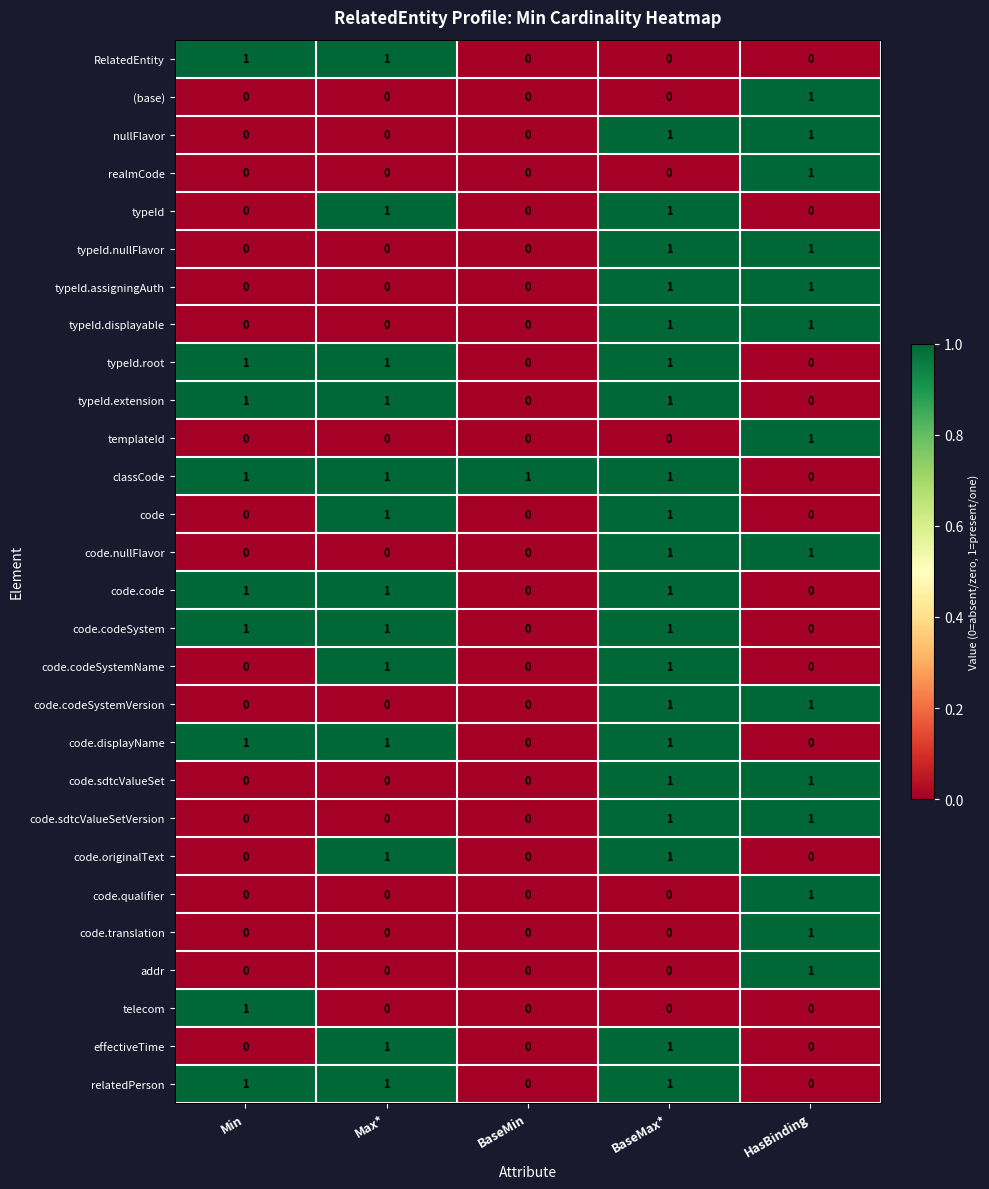

The typeId.nullFlavor series shows 1 at HasBinding. True or false?

True